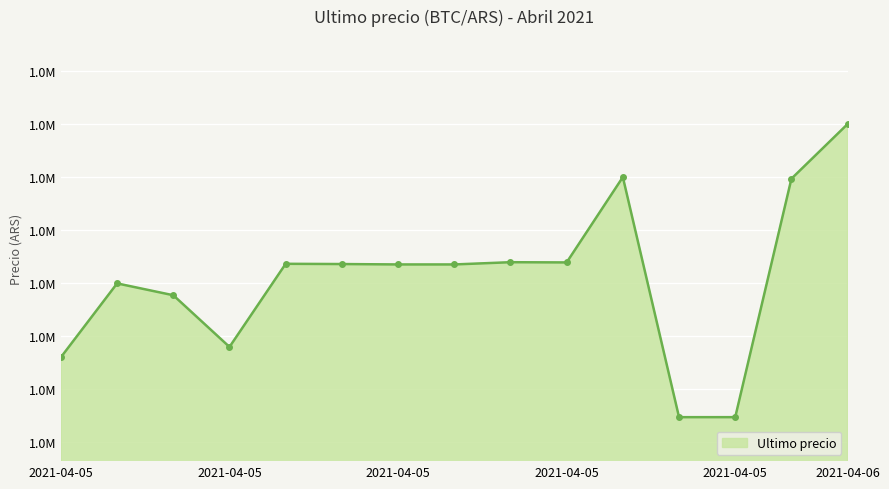

Does the chart have visible grid lines?

Yes